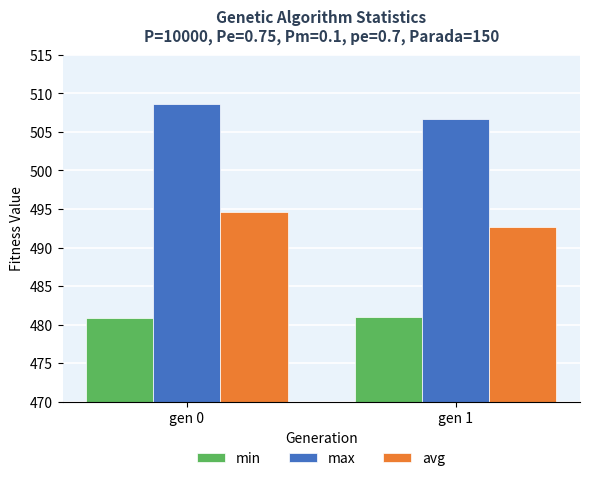

At which category is the sum across all series the highest?

gen 0